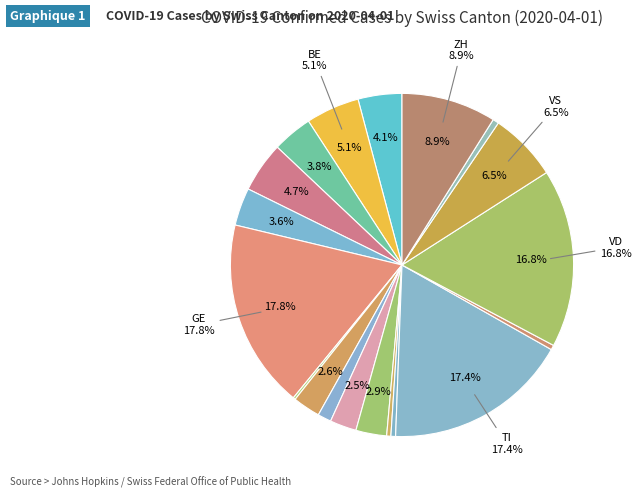

What is the smallest slice in the pie chart?

AI